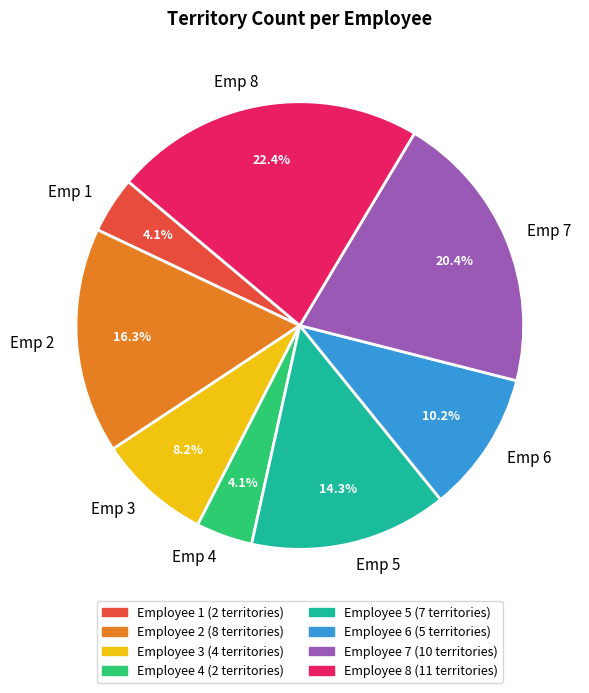

Does any single category account for the majority?

No